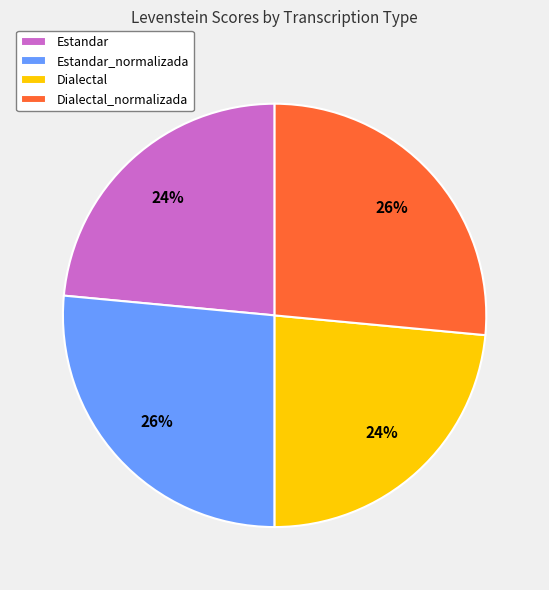

What is the ratio of the value at Estandar to the value at Dialectal?

1.0